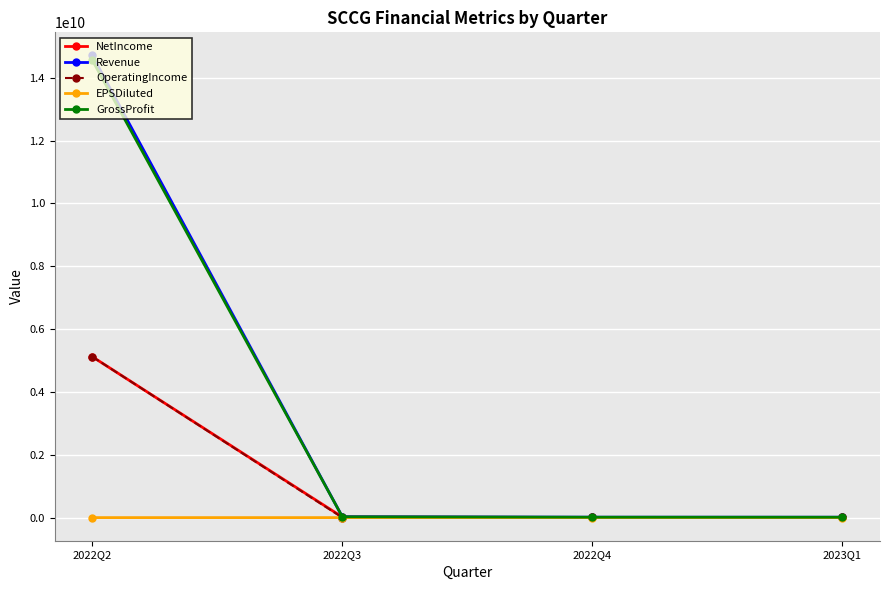

What is the label of the 4th point from the left?

2023Q1